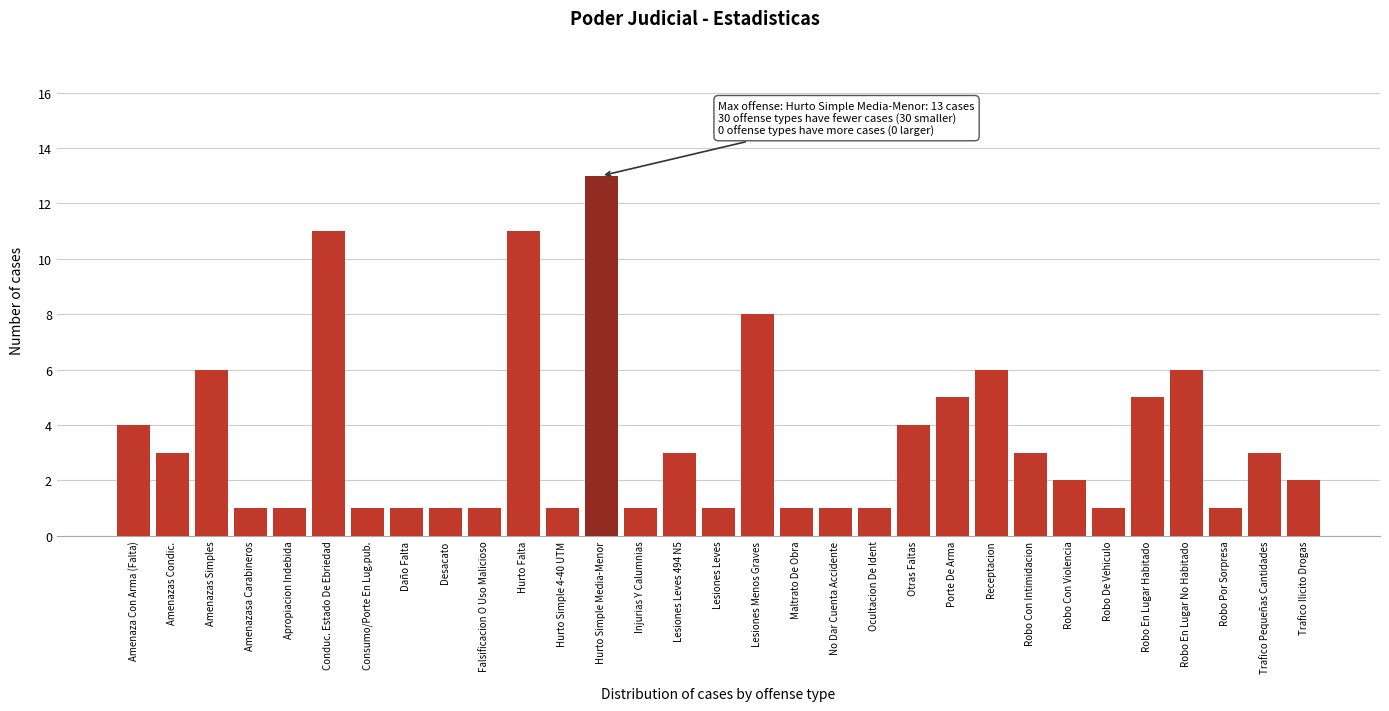

Which has a higher value, Trafico Ilicito Drogas or Consumo/Porte En Lug.pub.?

Trafico Ilicito Drogas